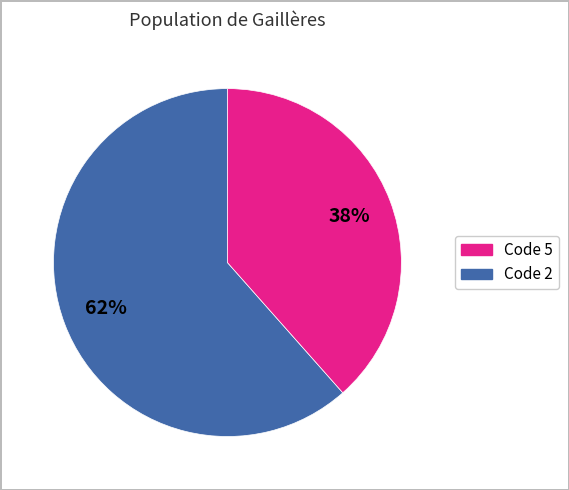

Is there a majority slice in this chart?

Yes